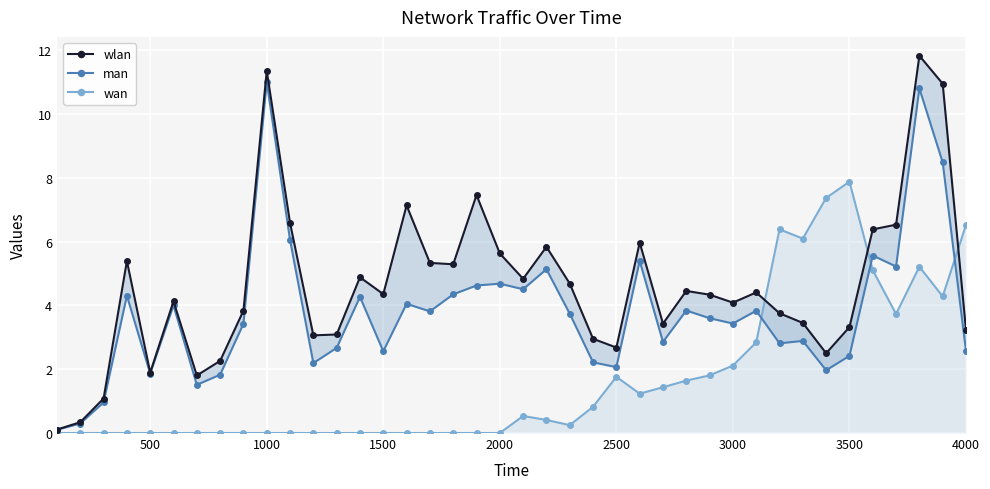

How many data points in wlan are less than 4?

17